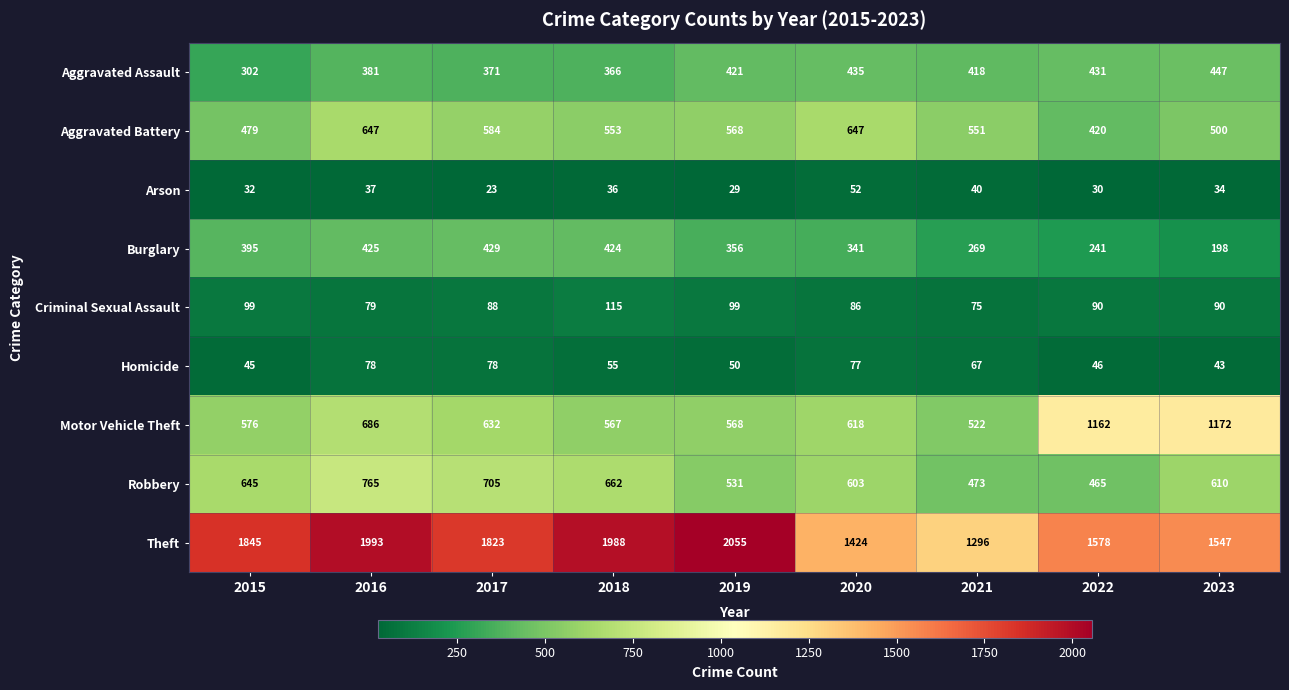

What is the greatest value displayed?

2055